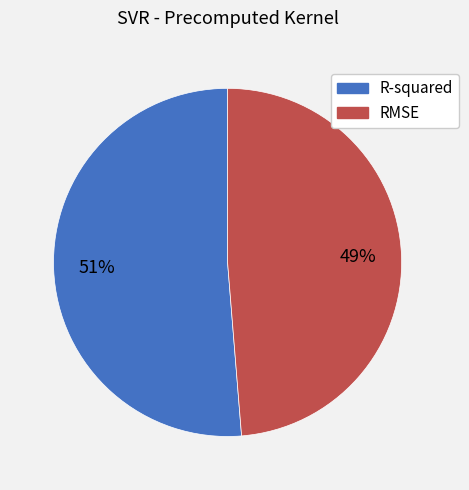

Do RMSE and R-squared together represent more than half of the pie?

Yes